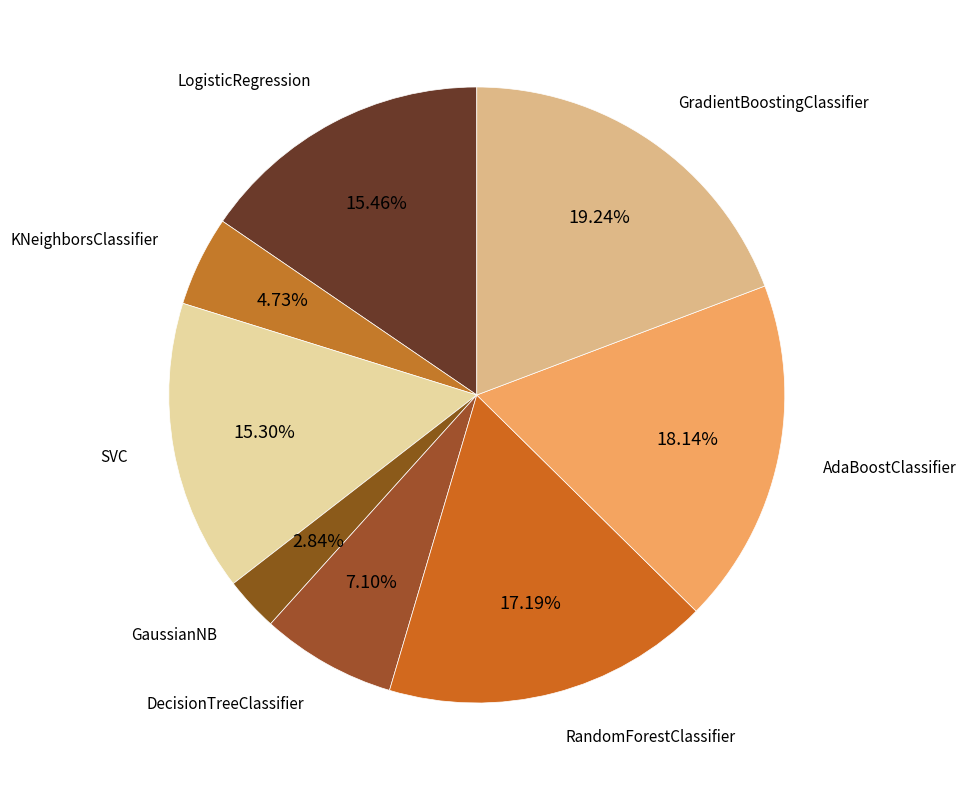

Count the number of slices in the pie.

8